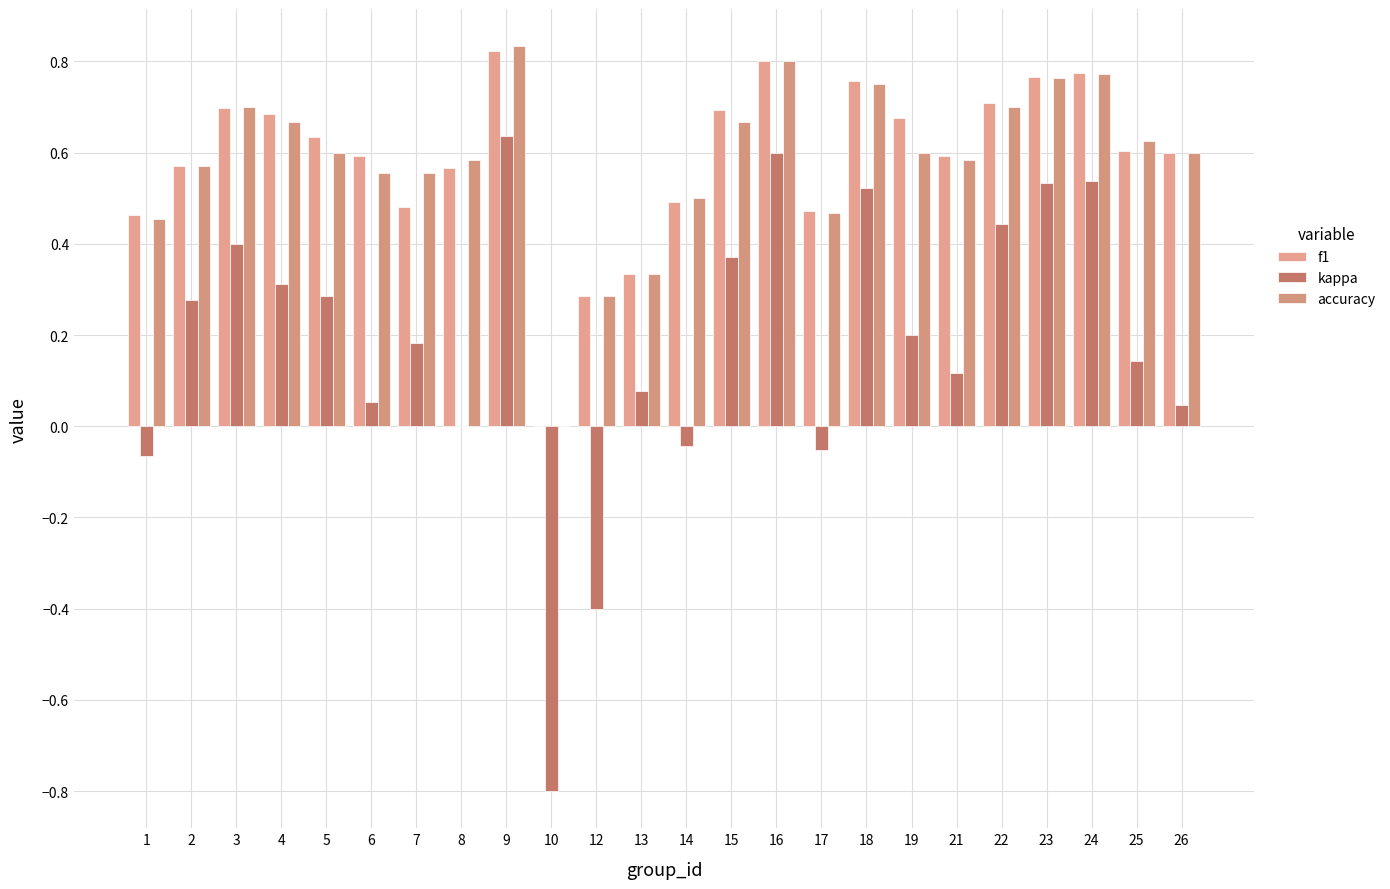

What is the difference between the second highest and minimum values in the kappa series?

1.4